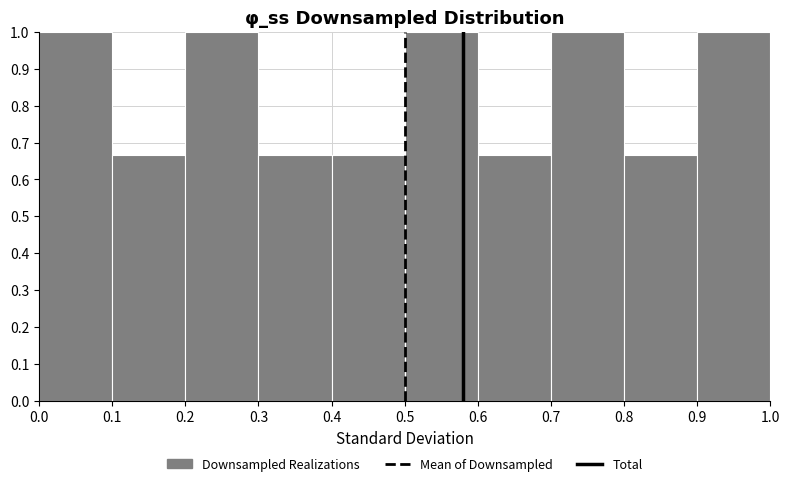

Reading left to right, list every bar in this chart as the range it spans on the x-axis followed by its height. The values are not printed on the chart, so give them approximately, as read against the axis.

0.0 to 0.1: 1.00
0.1 to 0.2: 0.67
0.2 to 0.3: 1.00
0.3 to 0.4: 0.67
0.4 to 0.5: 0.67
0.5 to 0.6: 1.00
0.6 to 0.7: 0.67
0.7 to 0.8: 1.00
0.8 to 0.9: 0.67
0.9 to 1.0: 1.00